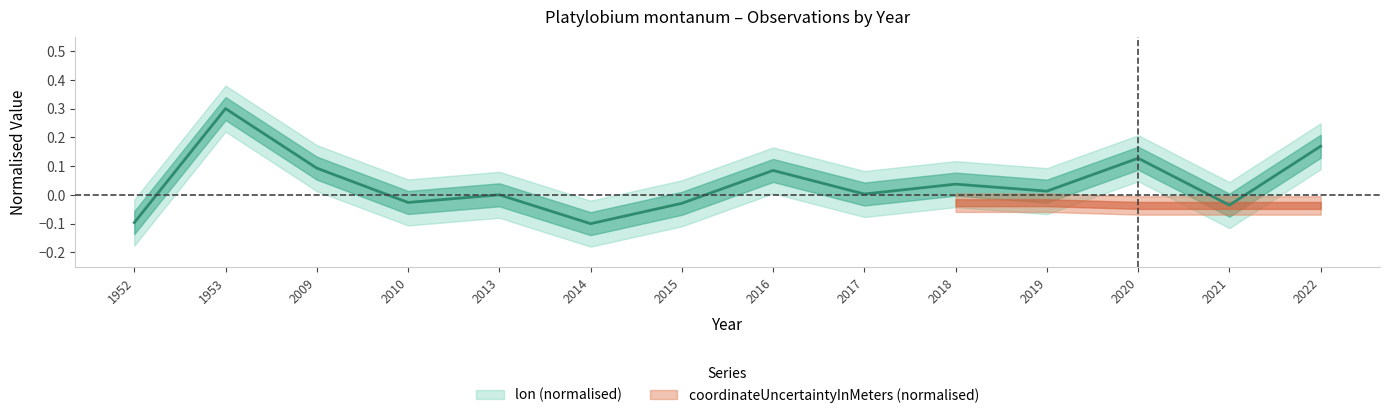

How many values are below 0?

5